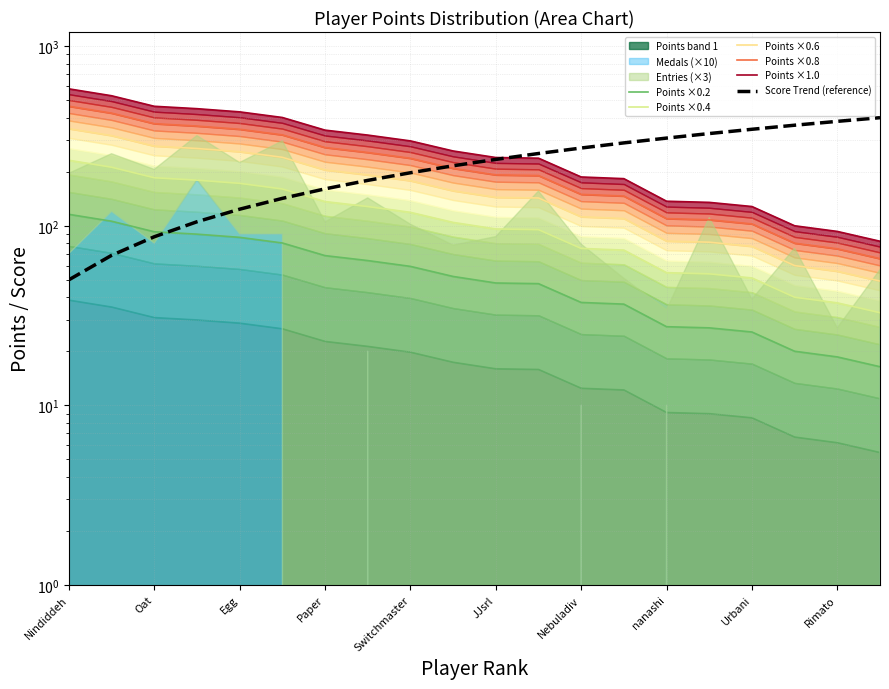

At which label does Points ×0.2 first exceed 52?

Nindiddeh